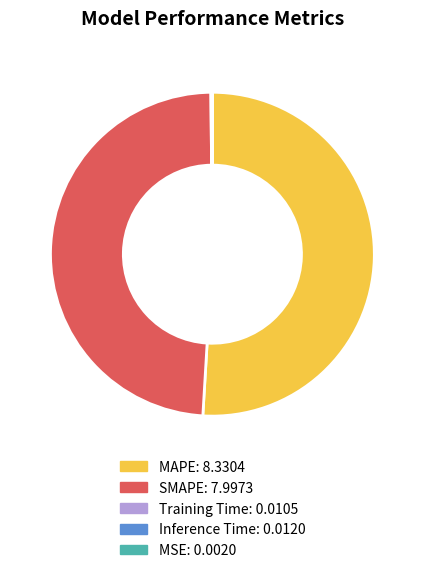

Does MAPE account for over 50% of the chart?

Yes